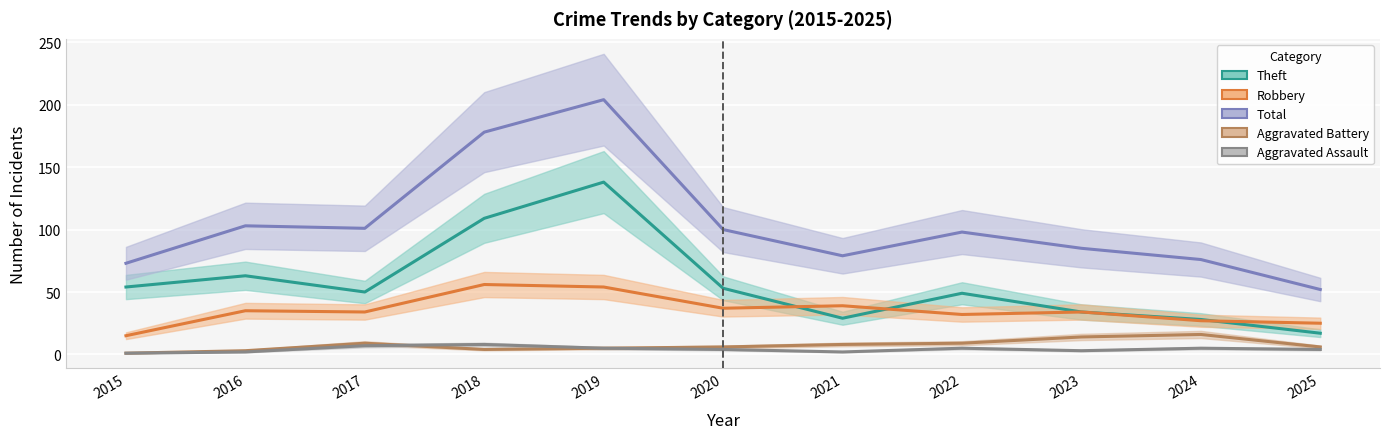

True or false: Robbery has a value of 37 at 2024.

False